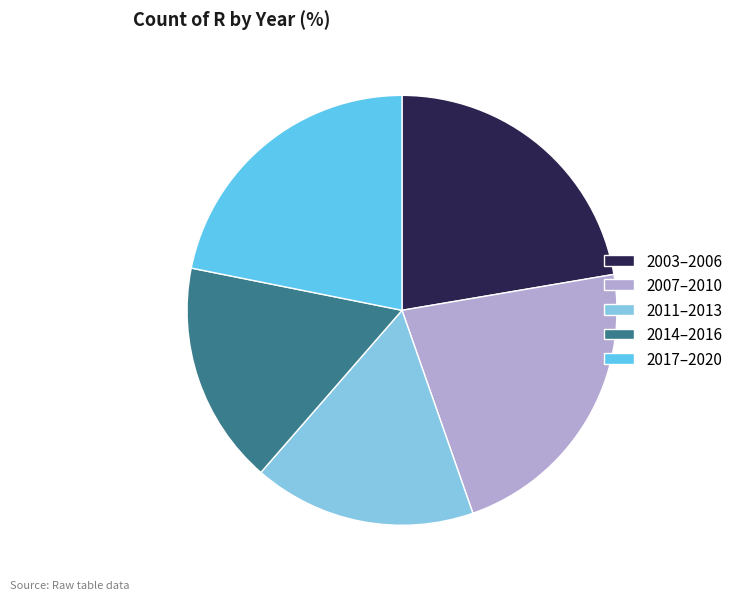

The 2011–2013 slice represents 22% of the pie. True or false?

False